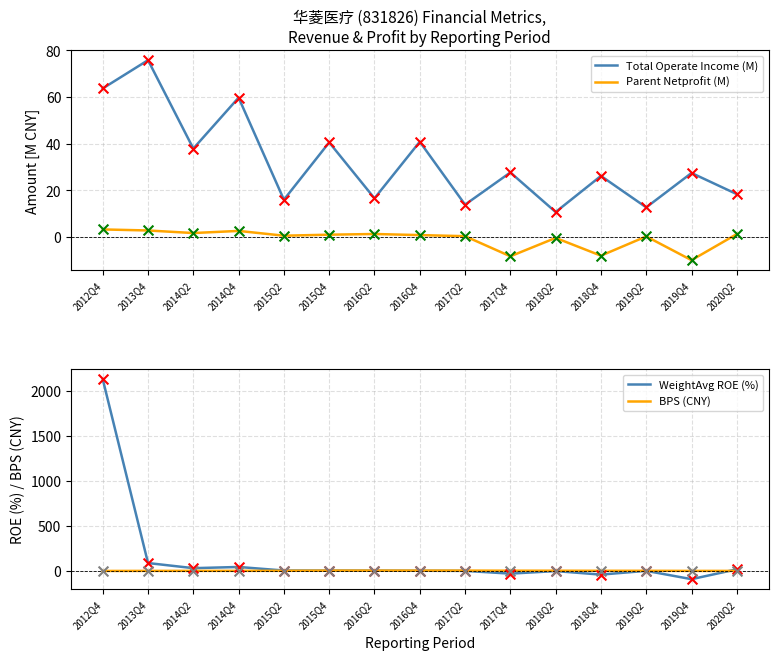

What are all the series names shown in the legend?

Total Operate Income (M), Parent Netprofit (M), WeightAvg ROE (%), BPS (CNY)